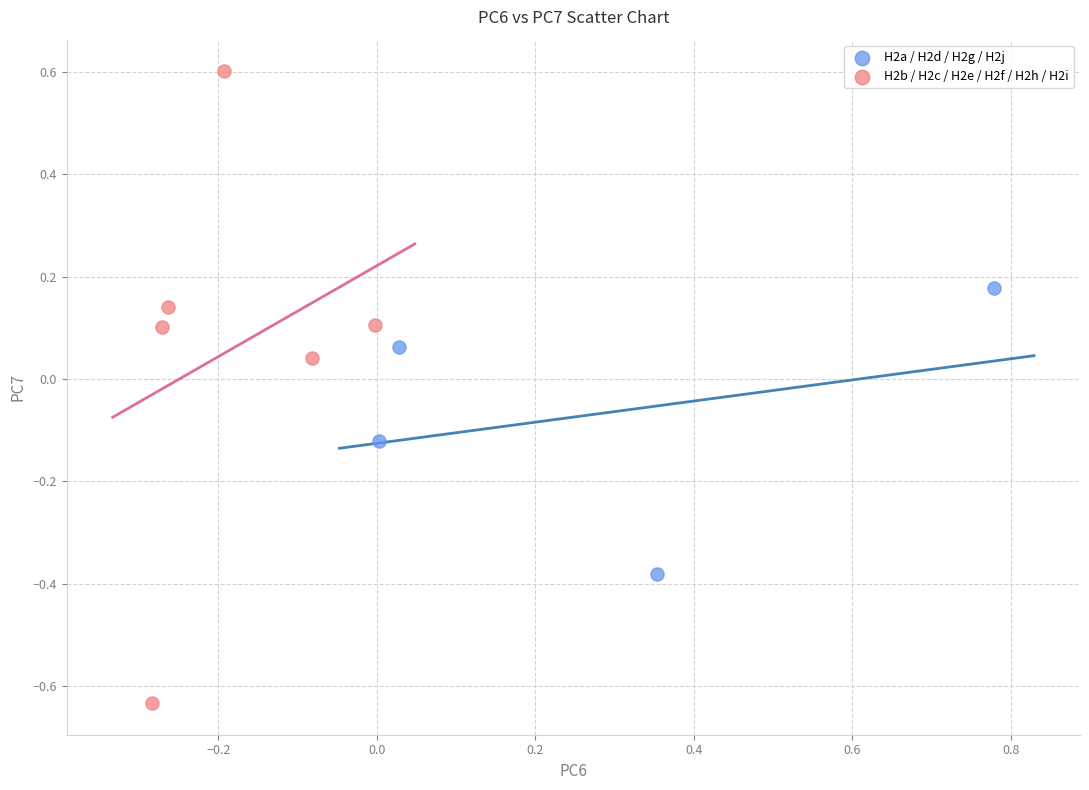

Which series has the largest Y range (max minus min)?

H2b / H2c / H2e / H2f / H2h / H2i